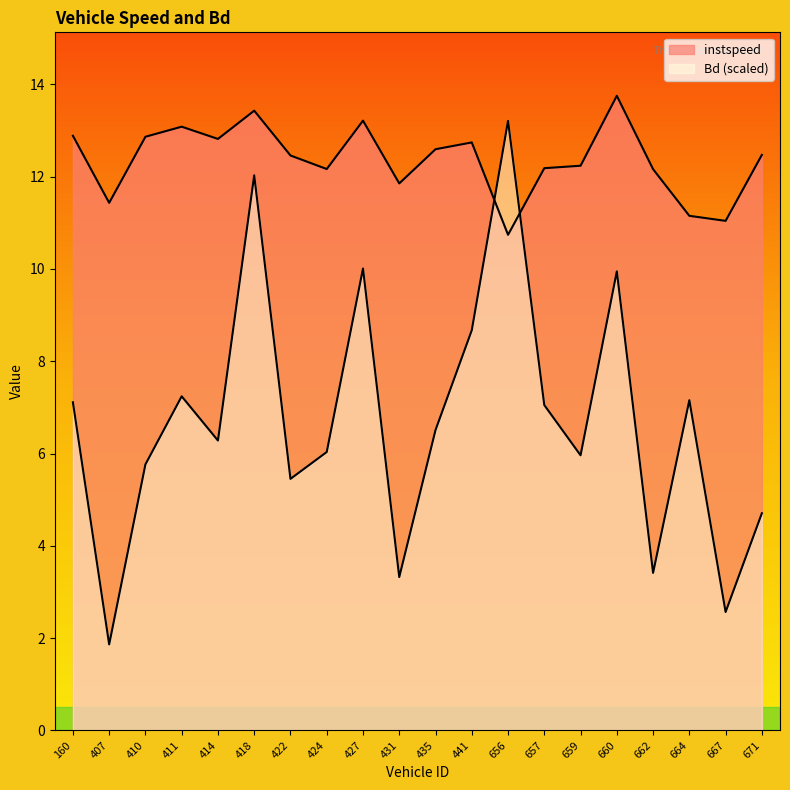

Does the chart display data point markers on the line(s)?

No